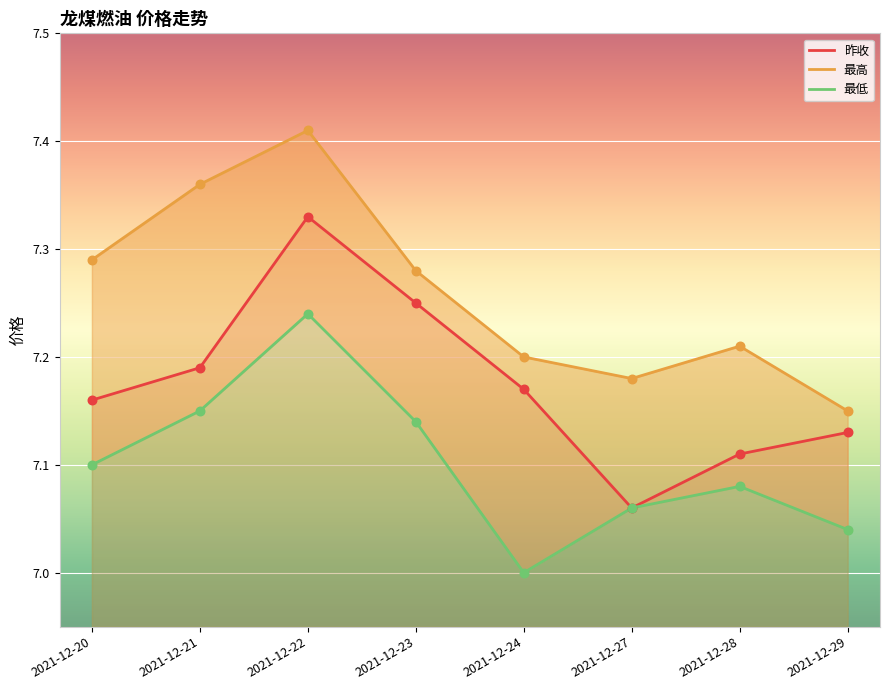

Which series contains the lowest Y value?

最低